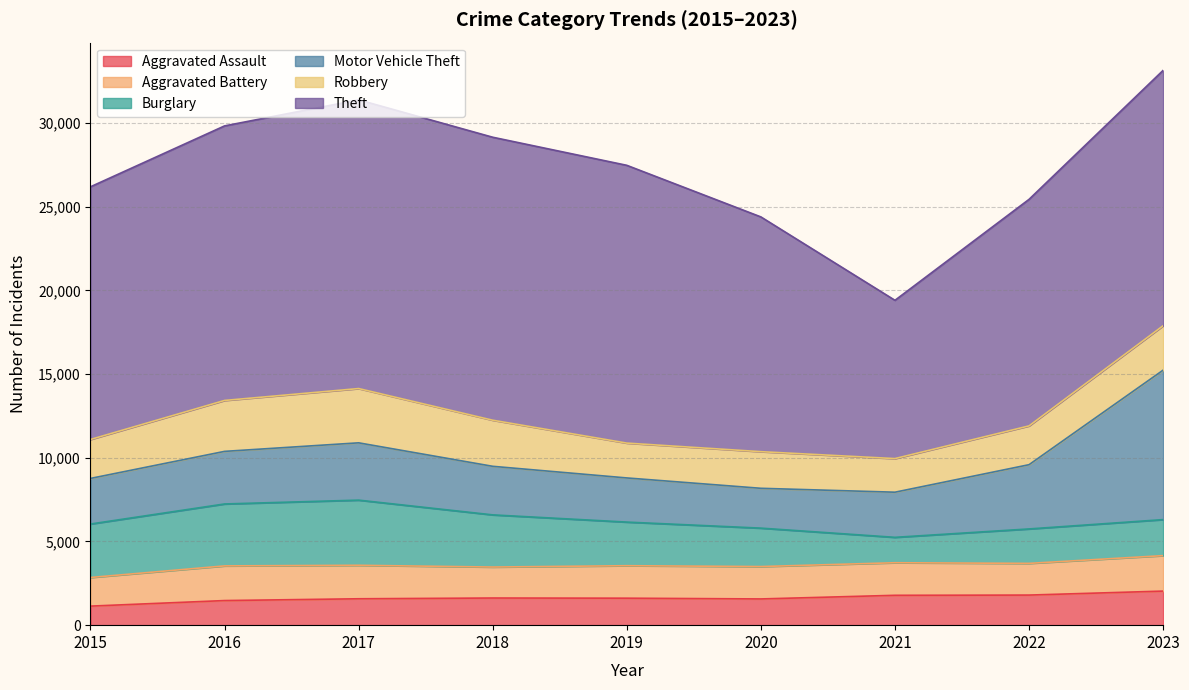

What is the difference between the highest and lowest values at 2022?

11738